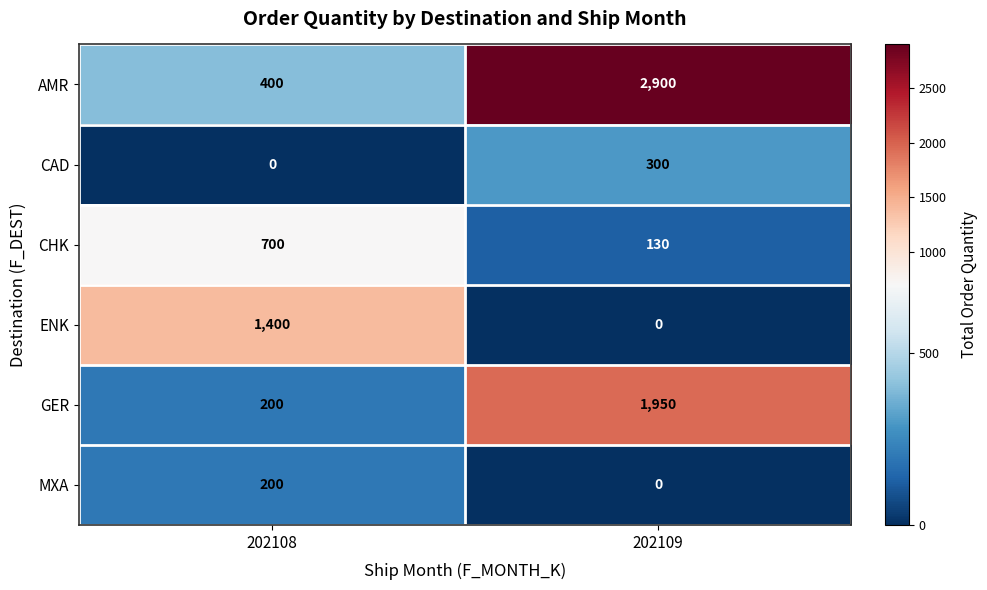

What is the sum of all MXA values?

200